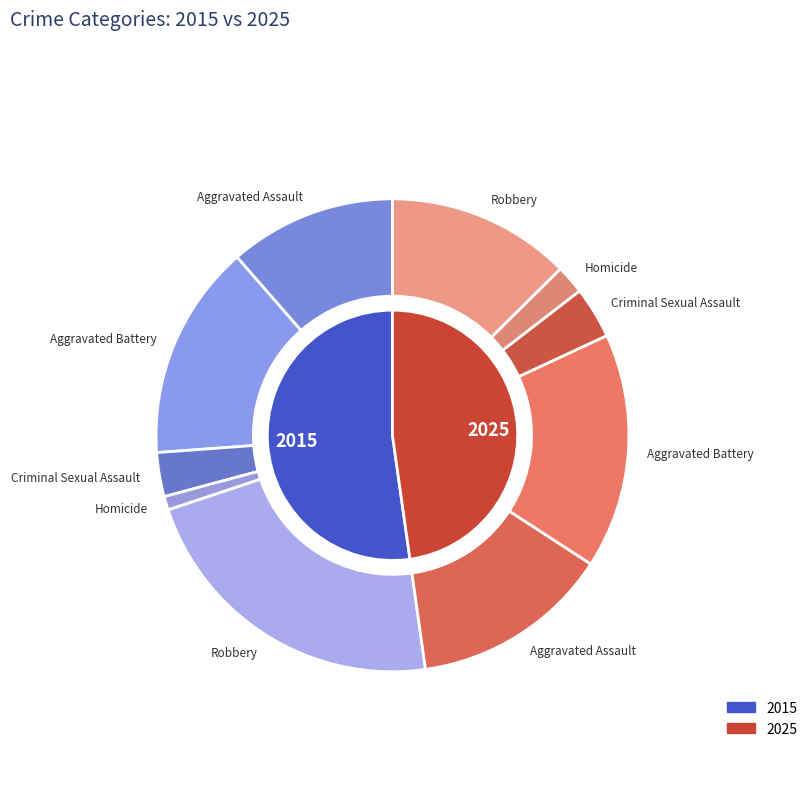

To the nearest percent, what portion does 9 represent?

9%